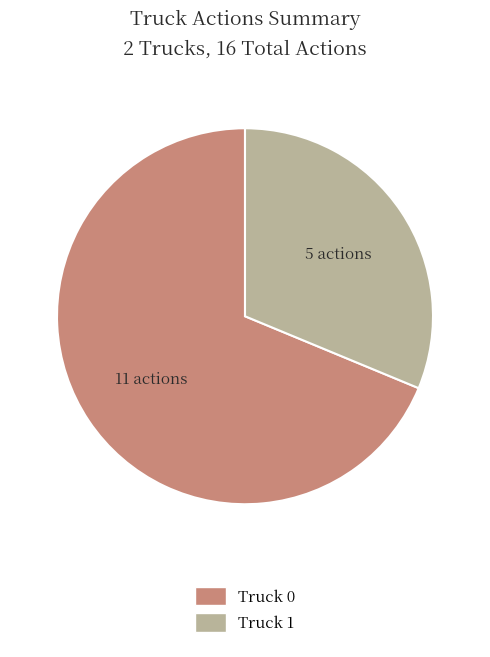

Rank the categories by value from lowest to highest.

Truck 1, Truck 0